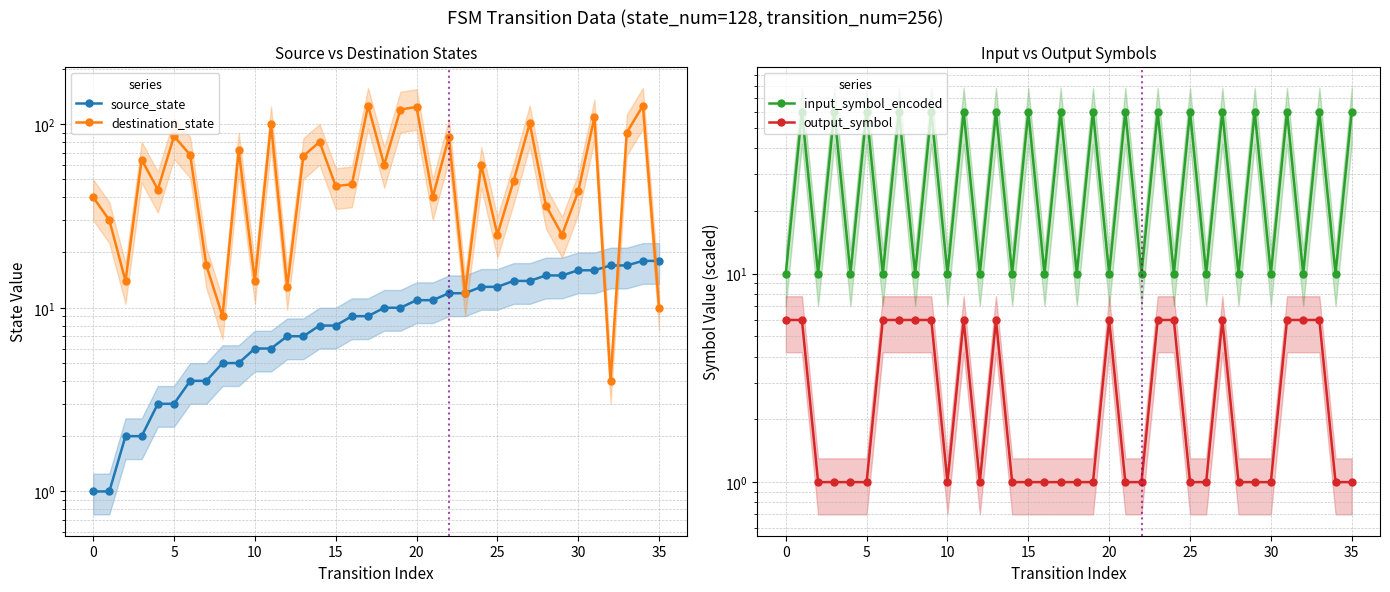

What is the average value of the destination_state series?

57